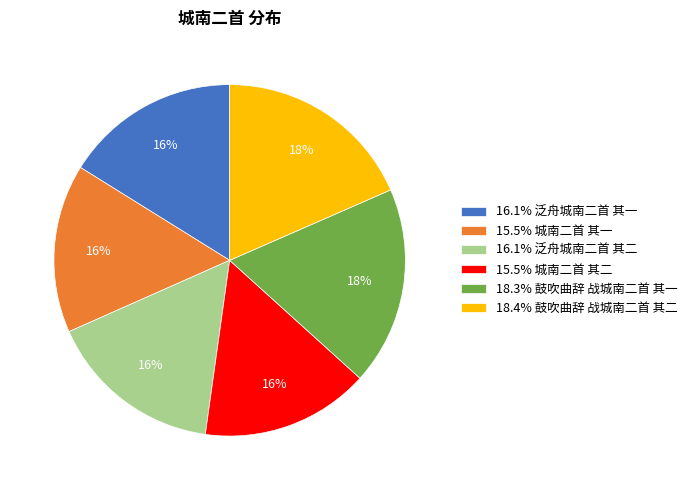

Approximately how many times larger is the value at 16.1% 泛舟城南二首 其二 compared to 18.3% 鼓吹曲辞 战城南二首 其一?

0.9